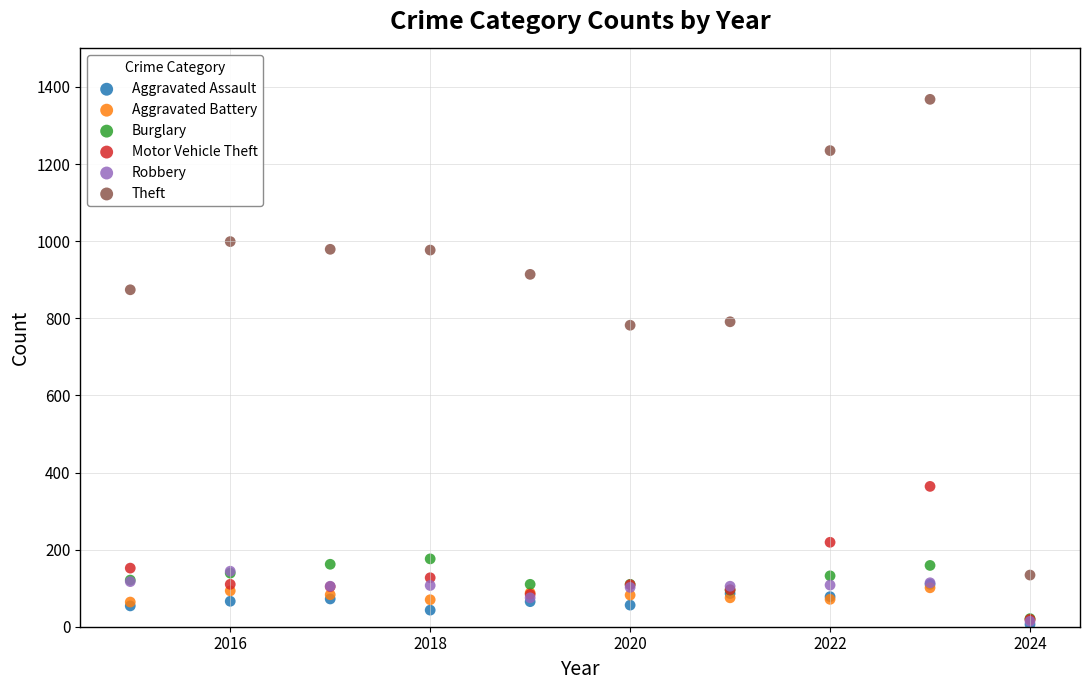

Which series reaches the maximum Y coordinate?

Theft